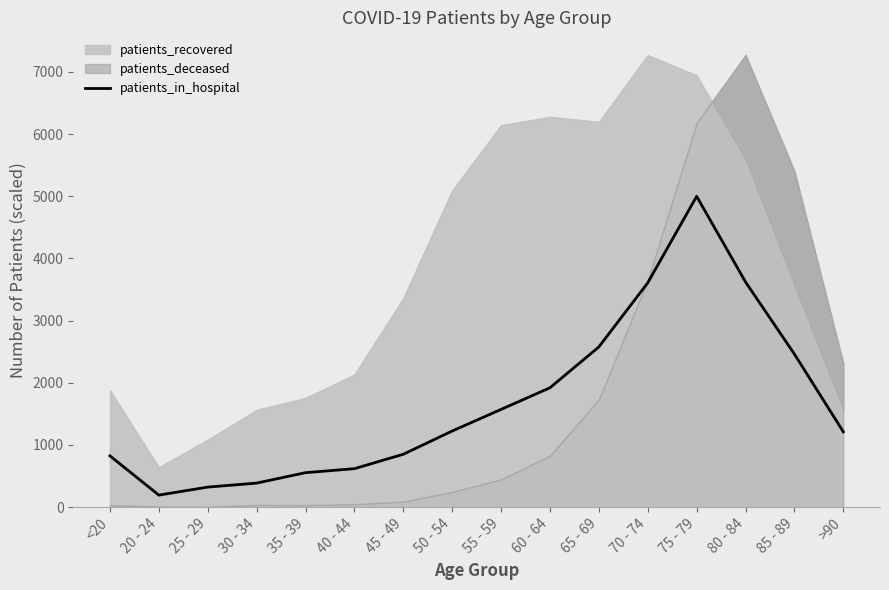

What is the change in value from 25 - 29 to 70 - 74?

+3286.1